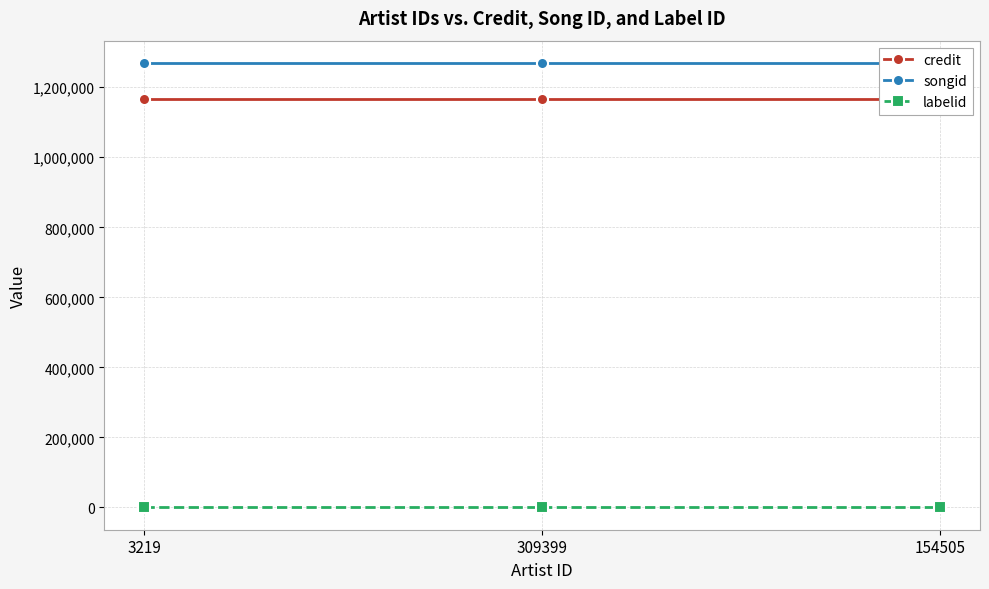

What is the label of the 2nd point from the right?

309399